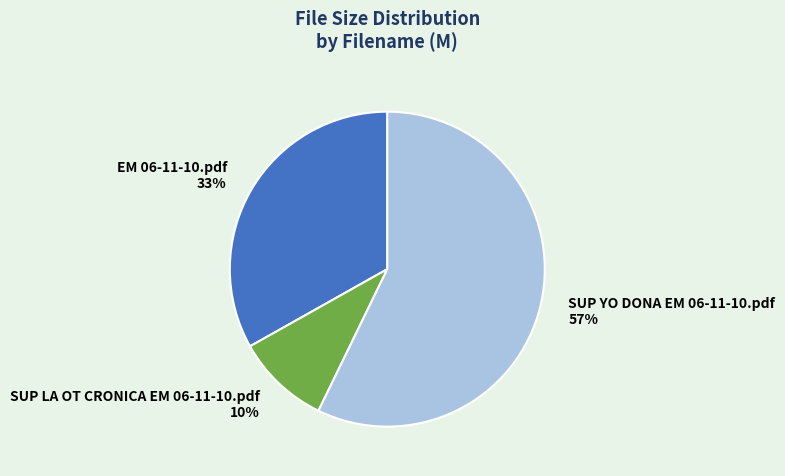

To the nearest percent, what percentage of the pie is SUP LA OT CRONICA EM 06-11-10.pdf?

10%